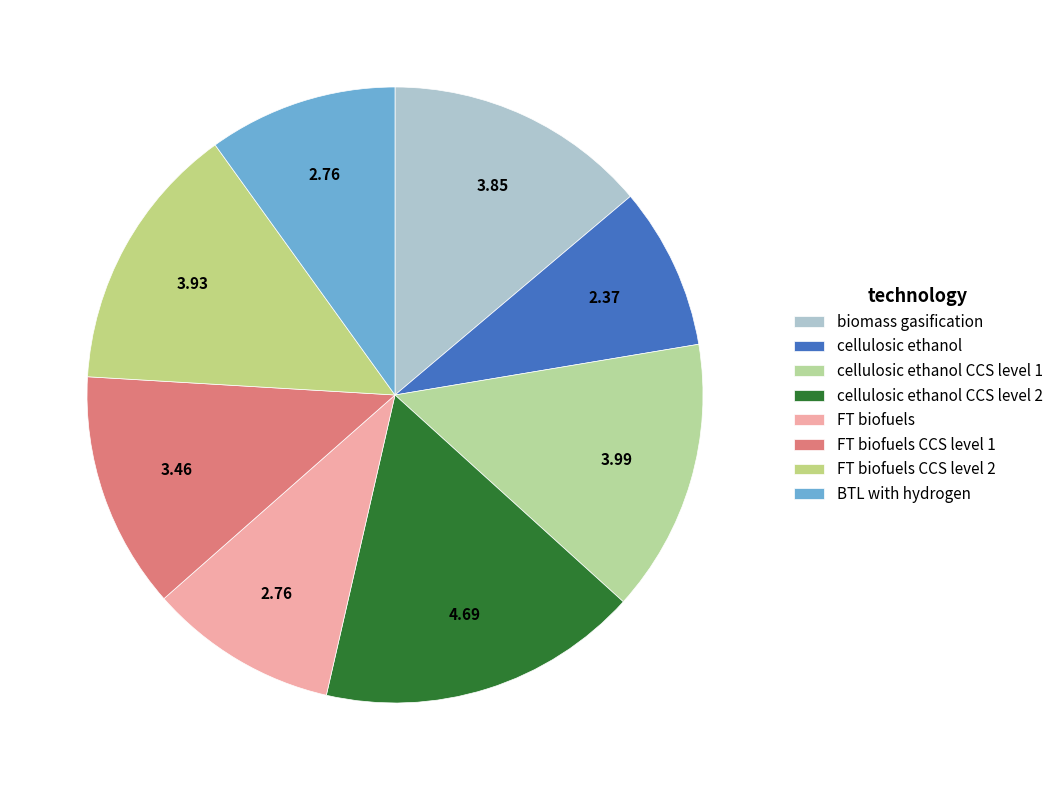

How many segments does this pie chart have?

8